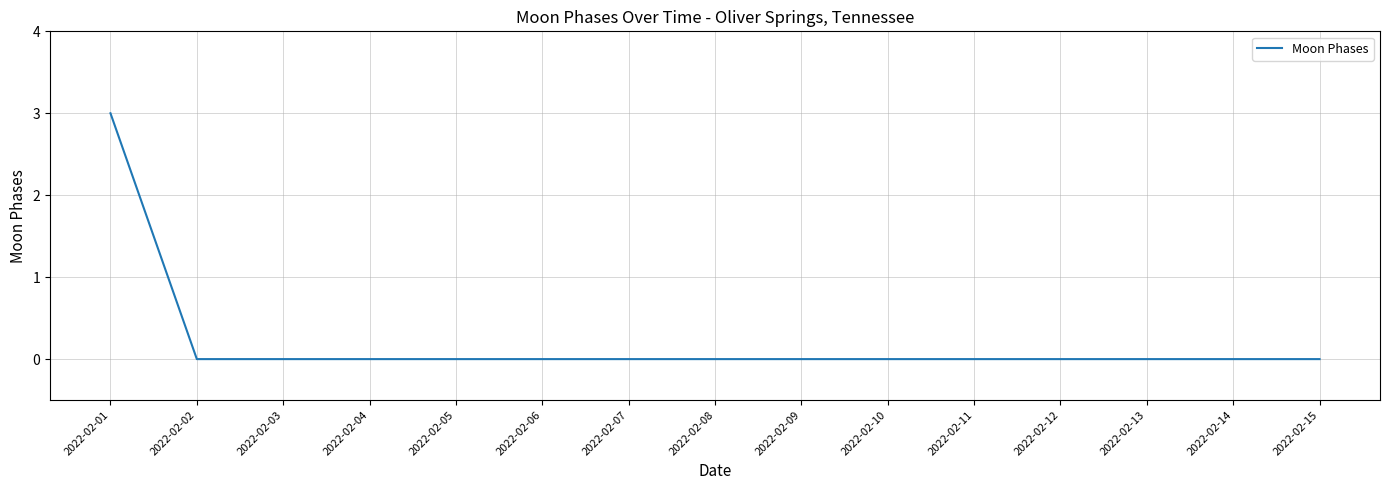

The chart shows a value of 0 at 2022-02-03. True or false?

True